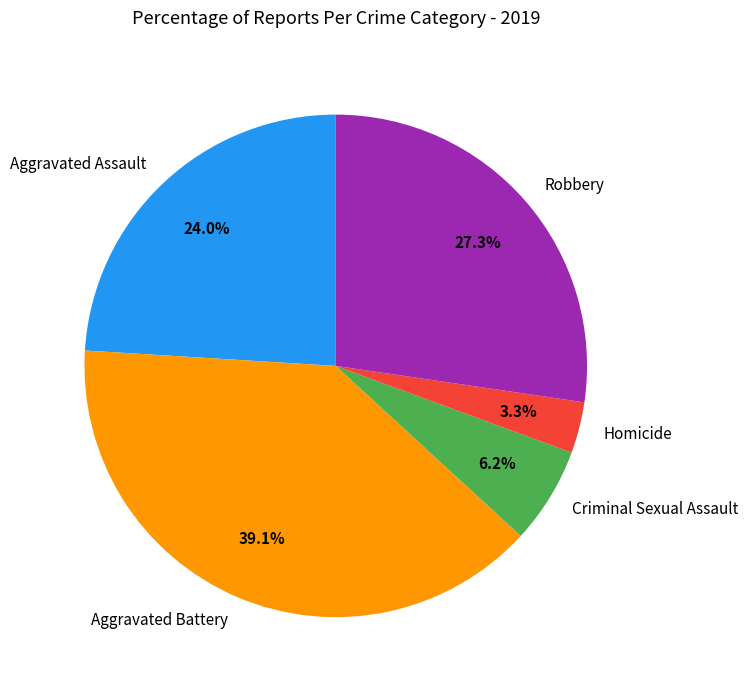

How many segments does this pie chart have?

5